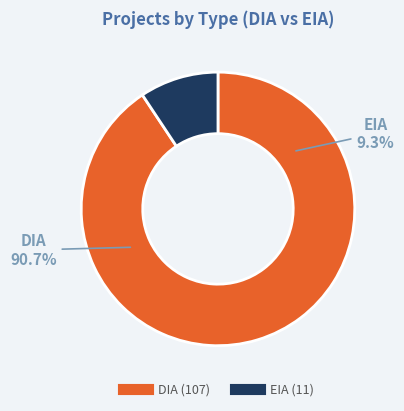

Count the number of slices in the pie.

2